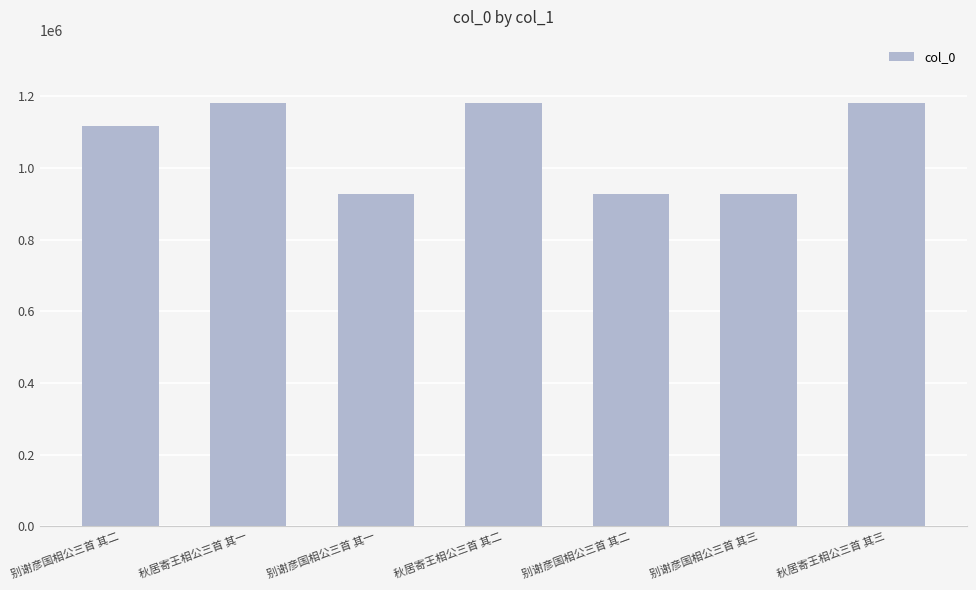

How many values are below 1117371?

3